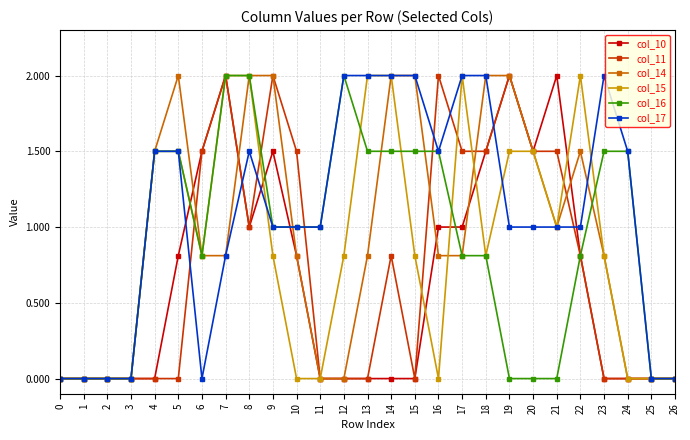

What is the value of the col_17 point at the 21st from the left?

1.0